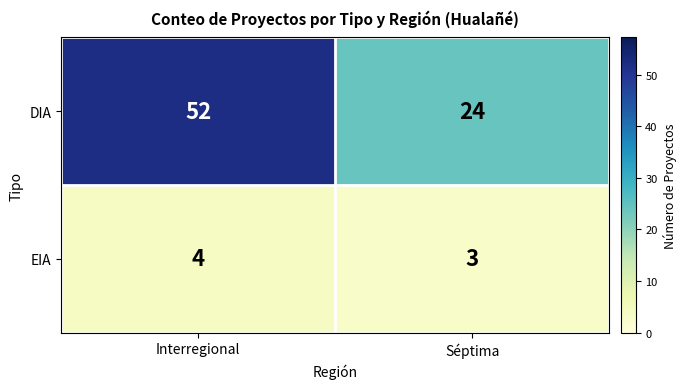

What is the sum of the DIA values at Séptima and Interregional?

76